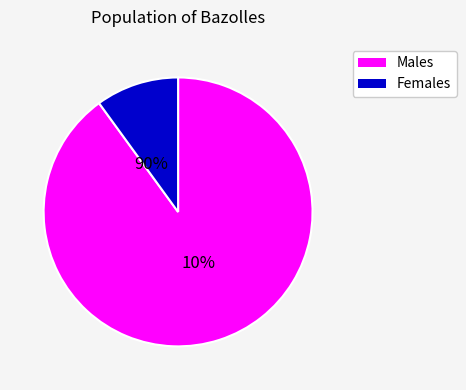

True or false: 3 accounts for 8% of the total.

False